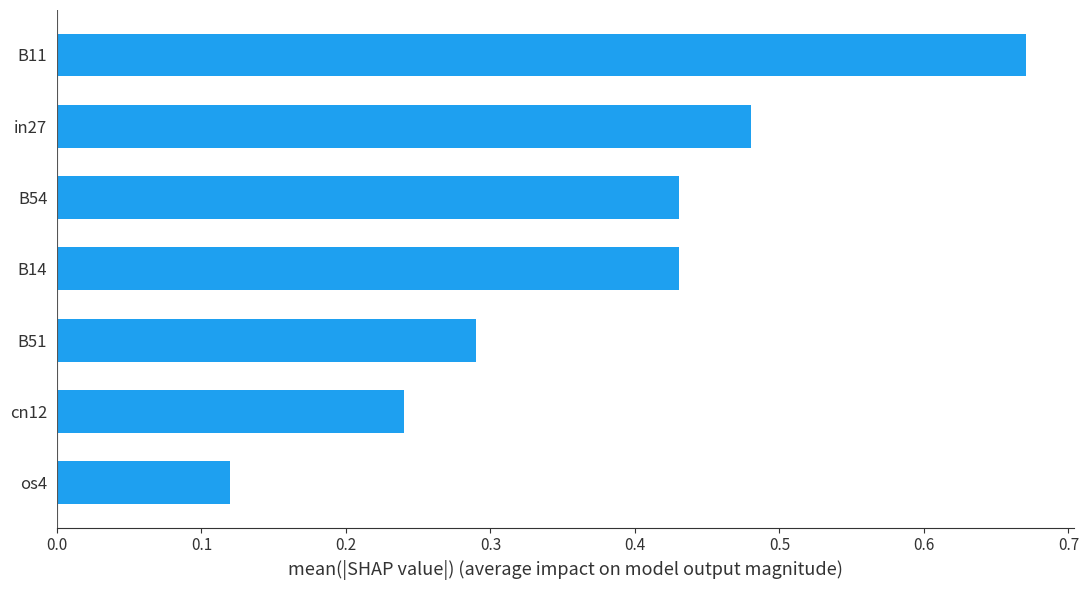

Are the bars horizontal?

Yes